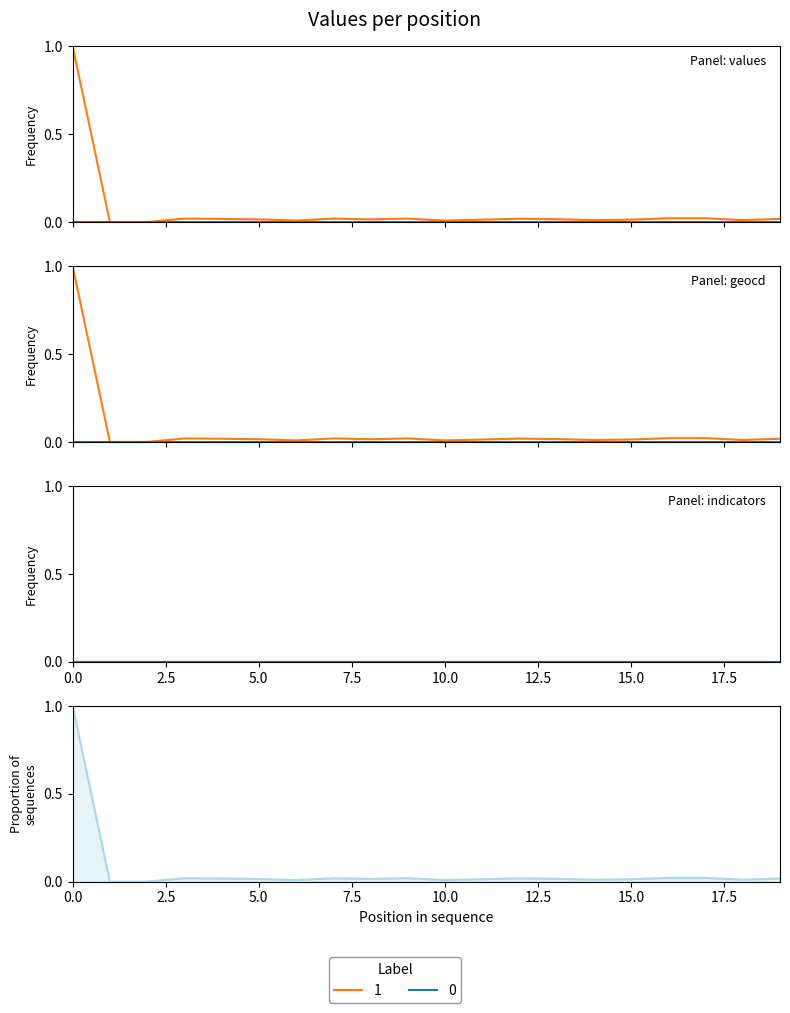

True or false: values and geocd intersect in this chart.

False